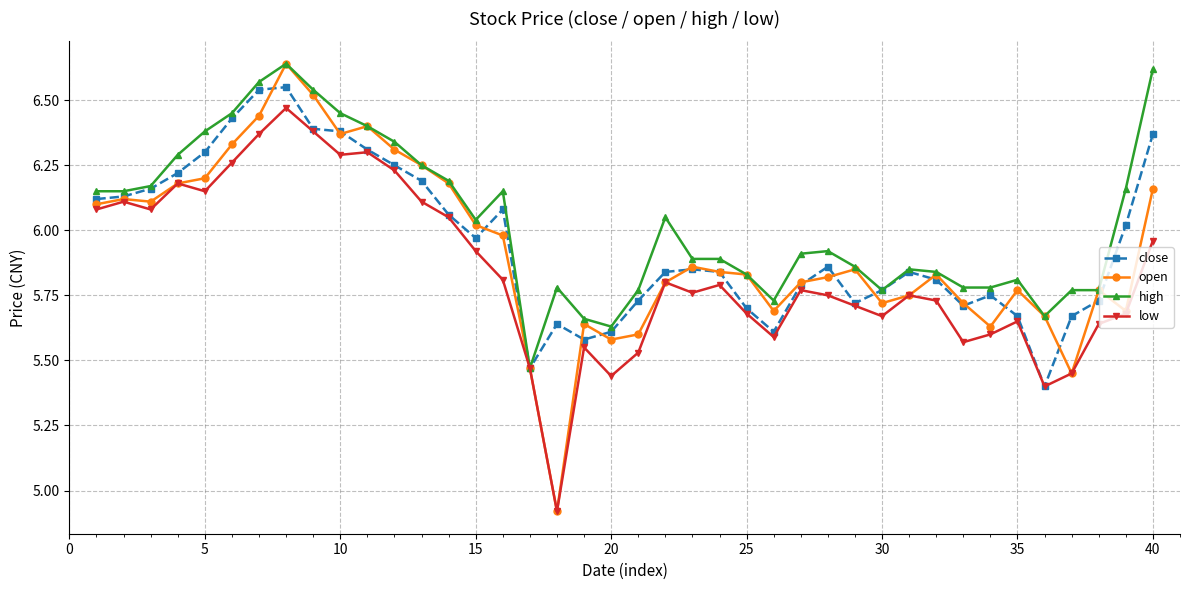

Which series has the largest range (max minus min)?

open